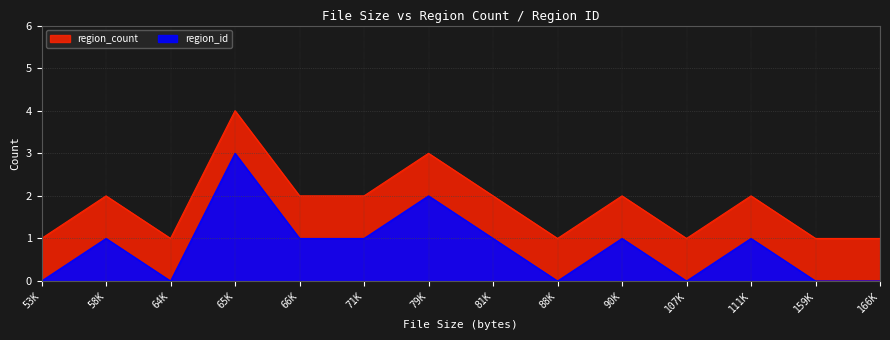

What are all the series names shown in the legend?

region_count, region_id